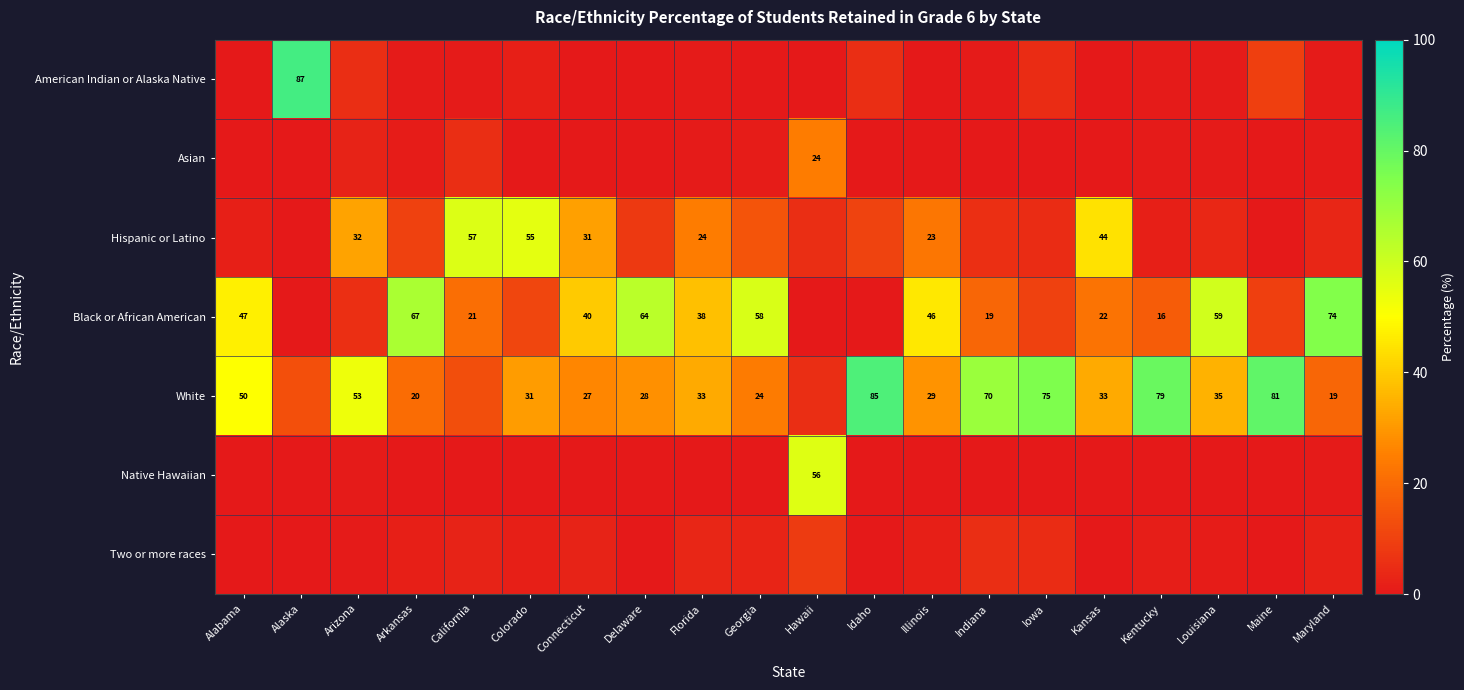

The value of White at Iowa is 75.0. True or false?

True